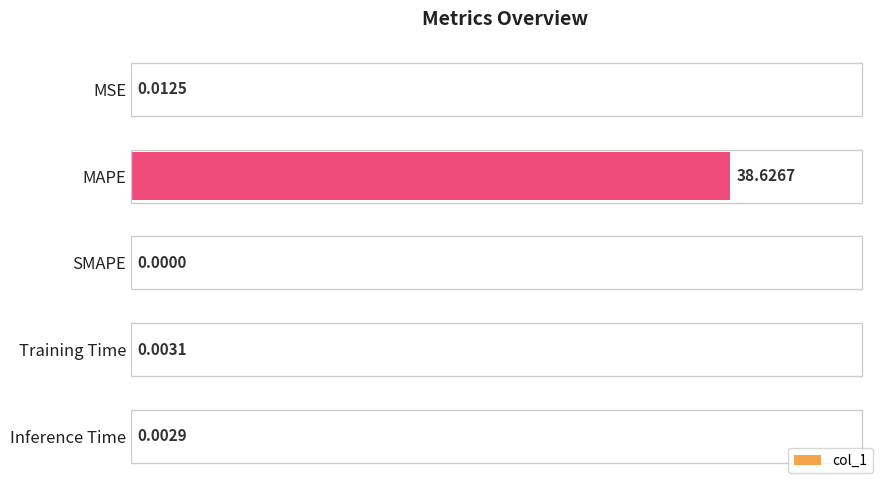

Are the bars horizontal?

Yes